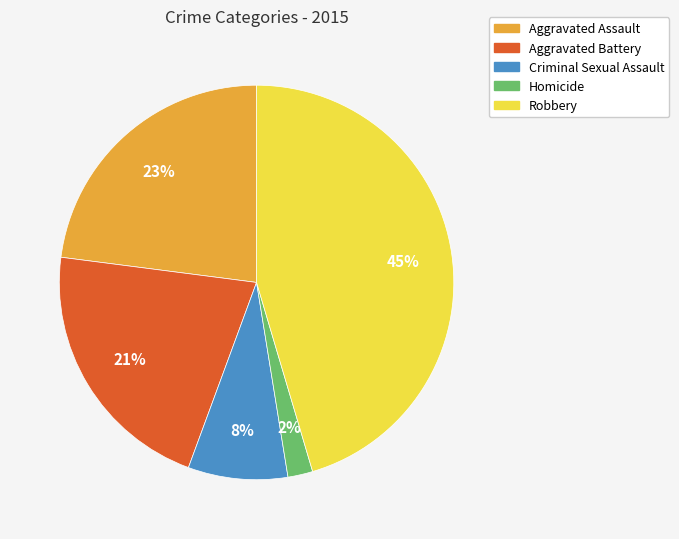

Does Robbery account for over 50% of the chart?

No